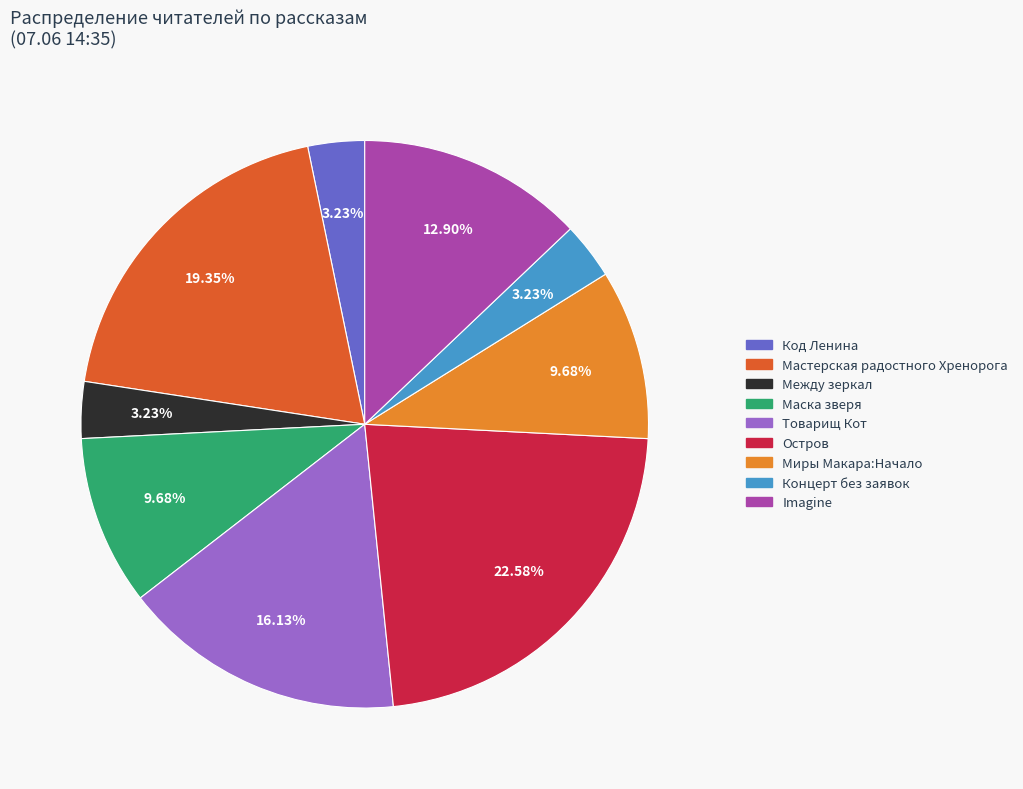

How many slices are in this pie chart?

9